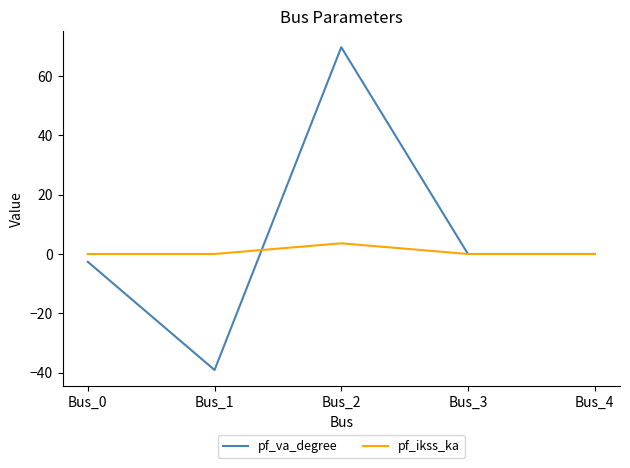

What is the total value across all series at Bus_0?

-2.7